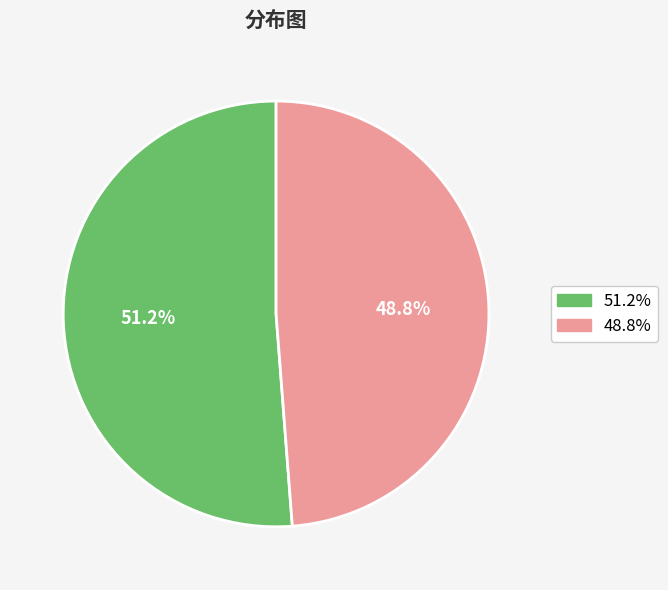

Does any single category account for the majority?

Yes